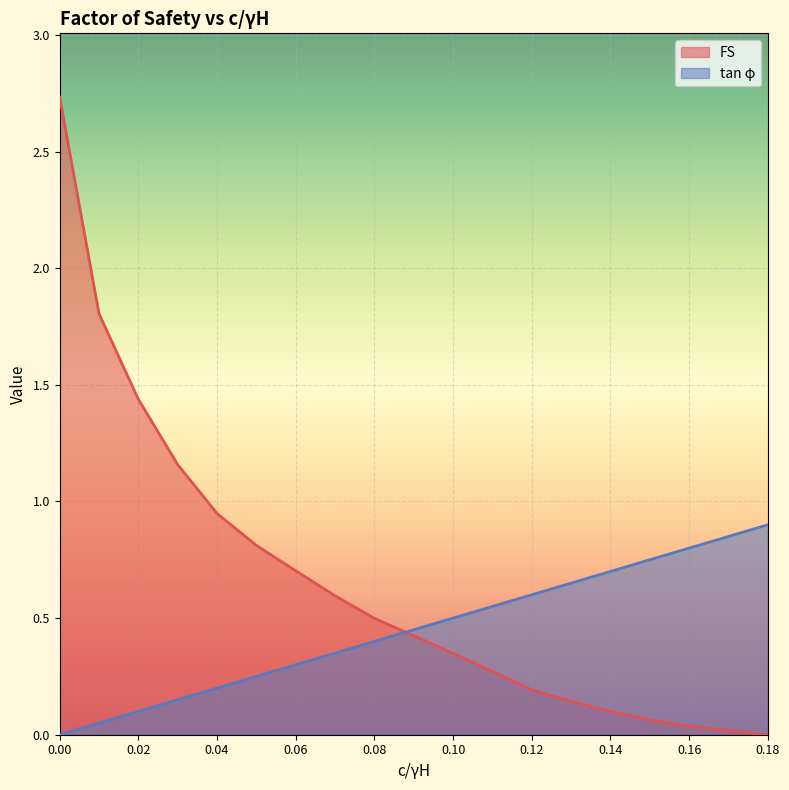

What is the difference between the maximum and minimum values in the tan phi series?

0.9